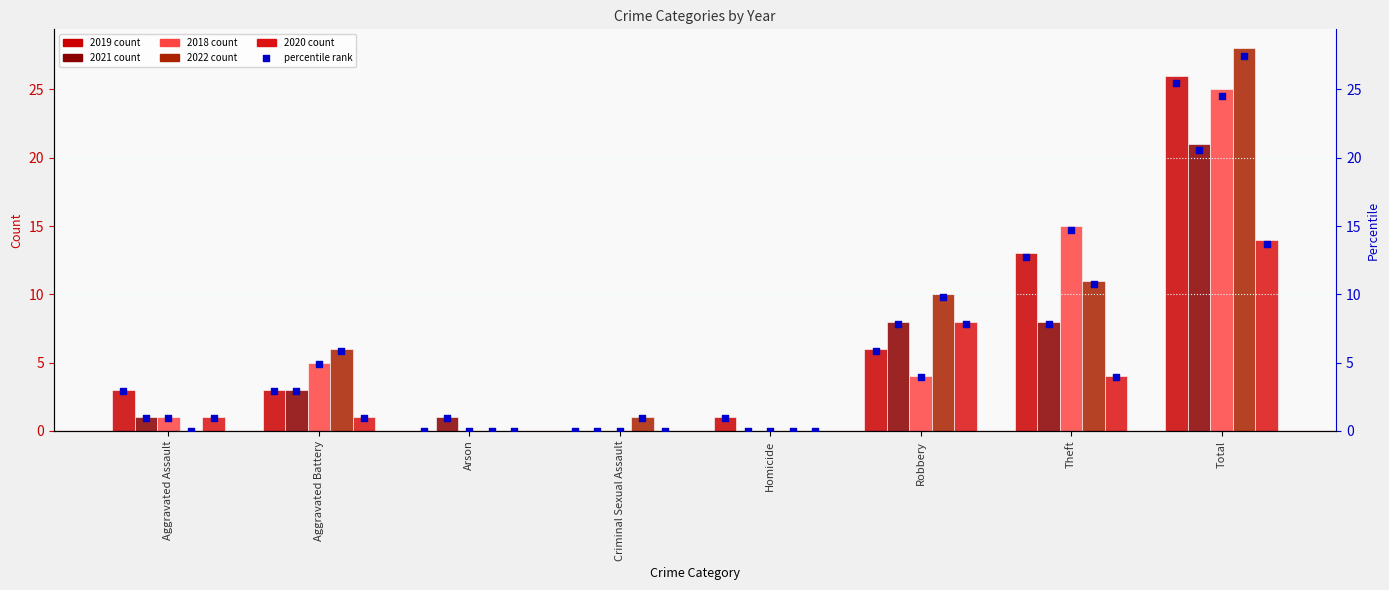

What is the change in value from Criminal Sexual Assault to Robbery?

+5.9